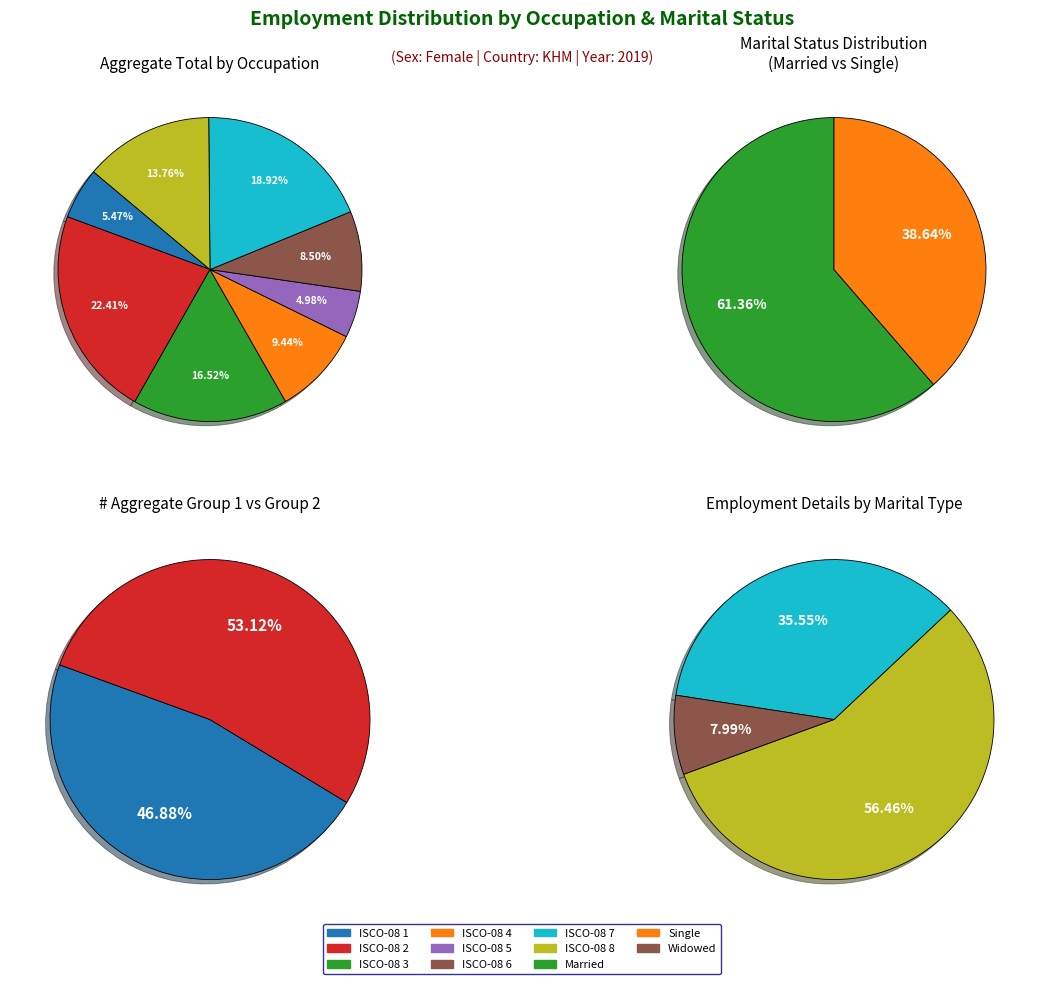

The ocu_isco08_2 slice represents 14% of the pie. True or false?

False